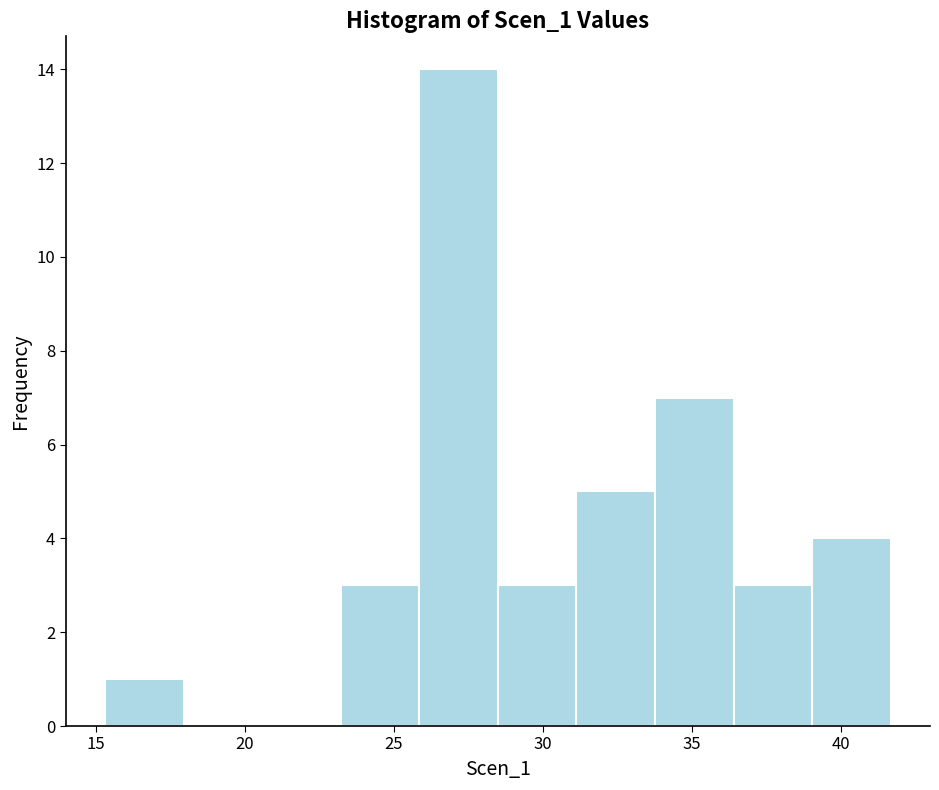

Reading left to right, list every bar in this chart as the range it spans on the x-axis followed by its height. Neither the bar edges nor the heights are printed on the chart, so give them approximately, as read against the axes.

15.5 to 18.0: 1
18.0 to 20.5: 0
20.5 to 23.0: 0
23.0 to 26.0: 3
26.0 to 28.5: 14
28.5 to 31.0: 3
31.0 to 34.0: 5
34.0 to 36.5: 7
36.5 to 39.0: 3
39.0 to 41.5: 4